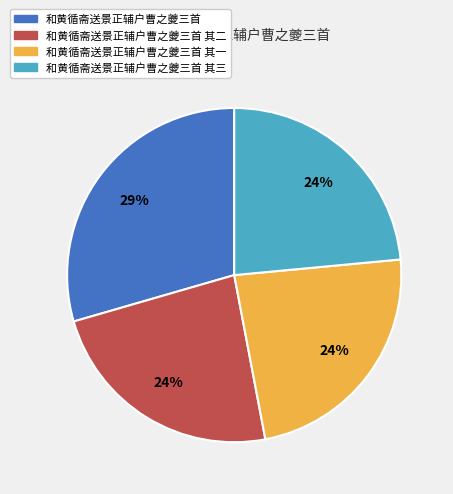

Is the sum of 和黄循斋送景正辅户曹之夔三首 and 和黄循斋送景正辅户曹之夔三首 其一 greater than half?

Yes